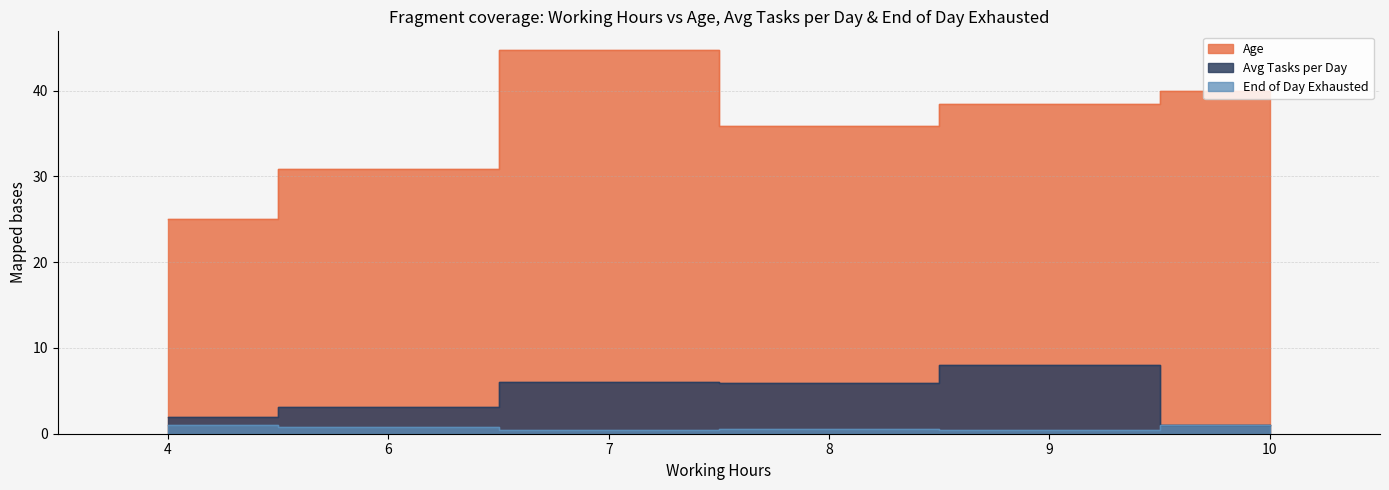

True or false: Age and End of Day Exhausted intersect in this chart.

False